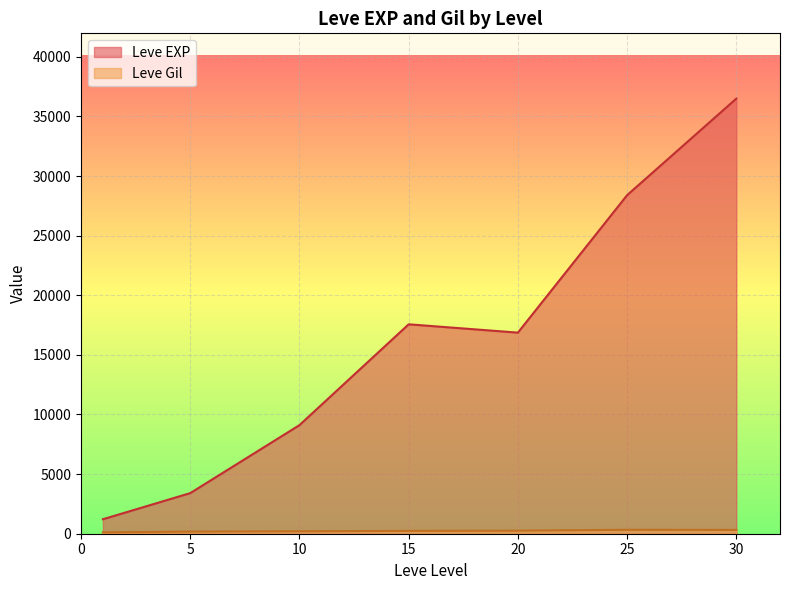

What is the smallest value displayed?

113.3